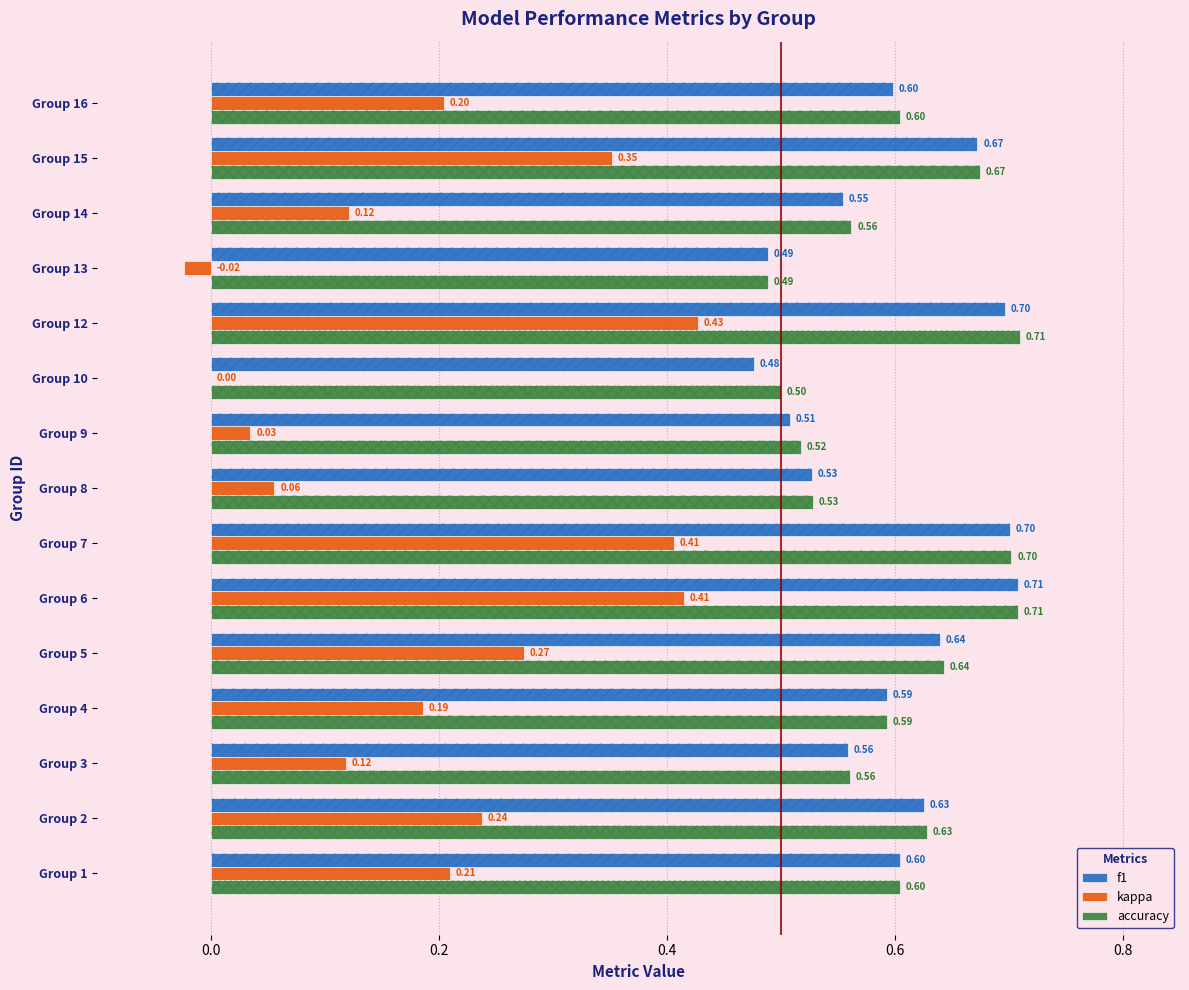

How many distinct data groups are displayed?

3